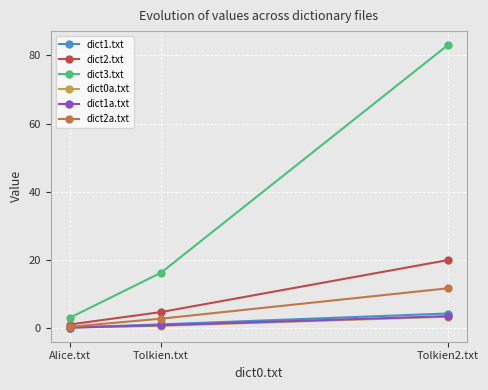

How many data points does each series have?

3